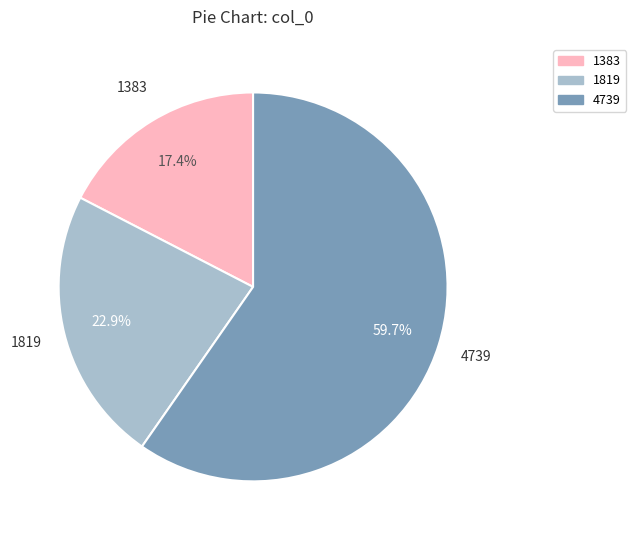

What is the ratio of the value at 1819 to the value at 4739?

0.4